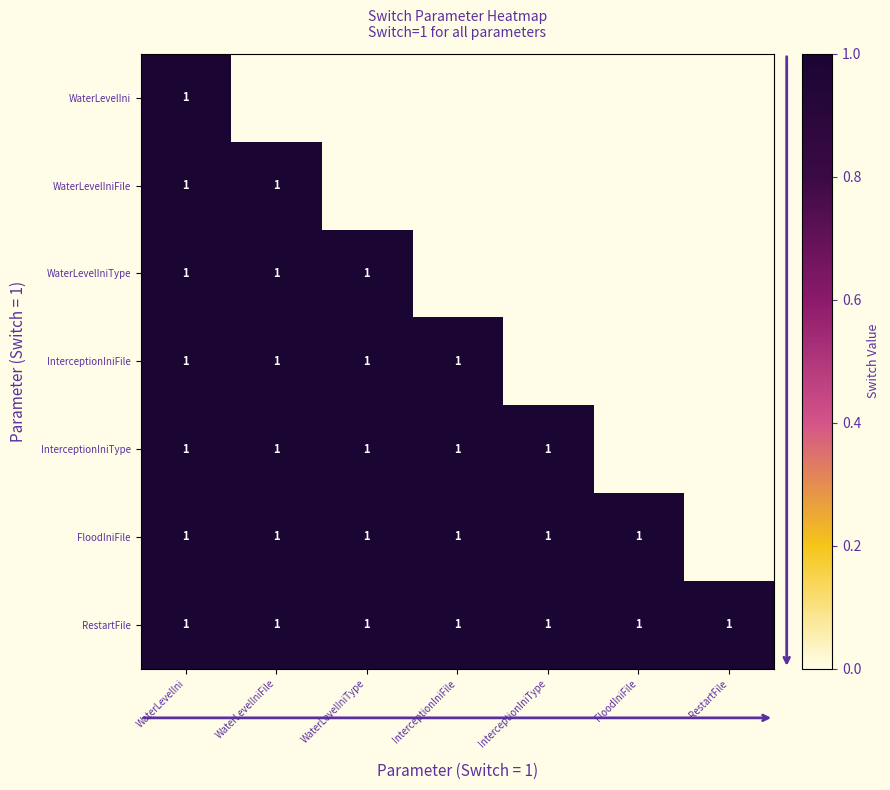

Which has a higher value, InterceptionIniFile or RestartFile?

InterceptionIniFile